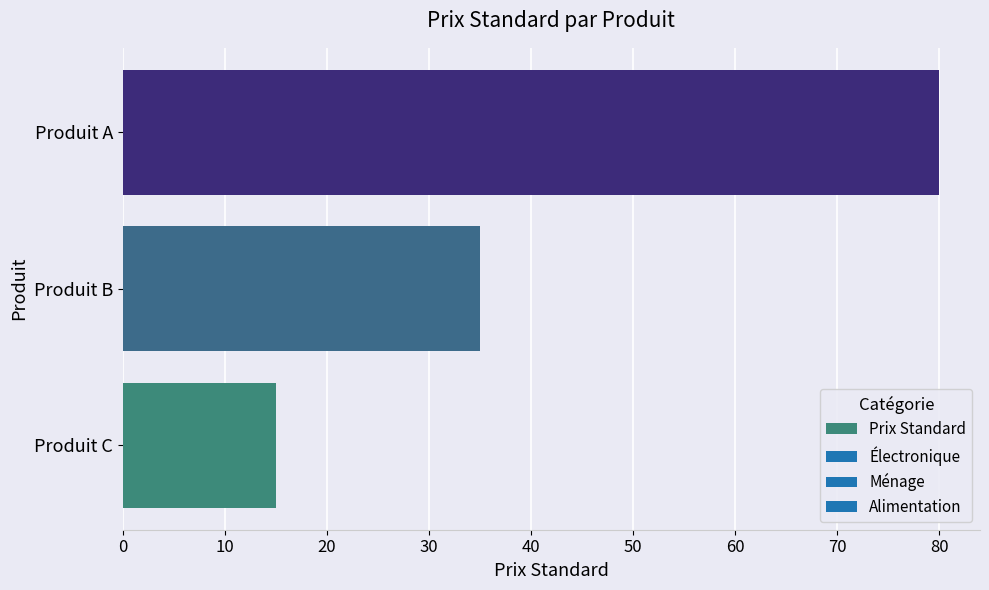

Which has a higher value, Produit C or Produit A?

Produit A